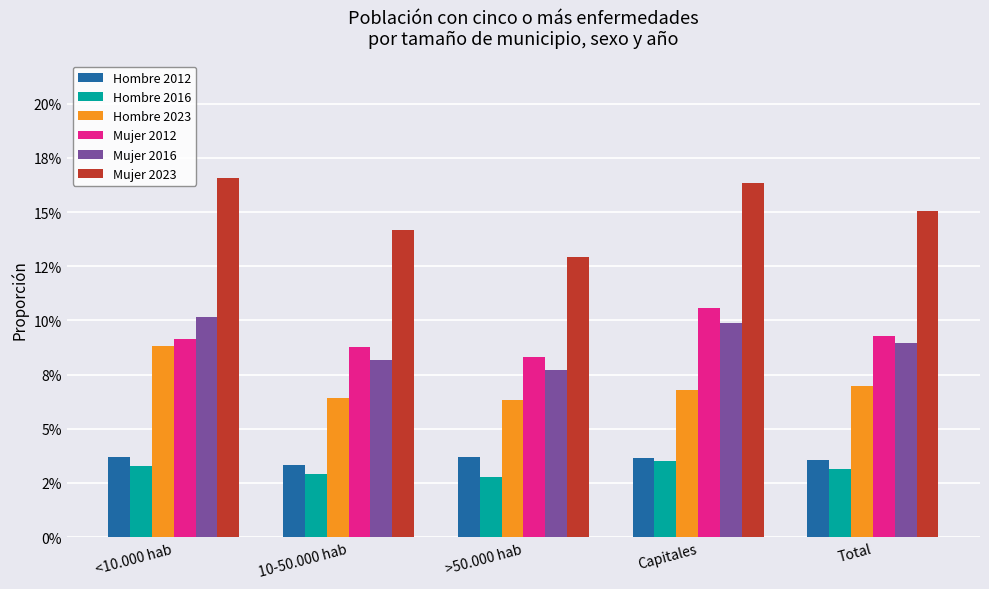

List the labels in order of Mujer 2016 value, largest first.

<10.000 hab, Capitales, Total, 10-50.000 hab, >50.000 hab